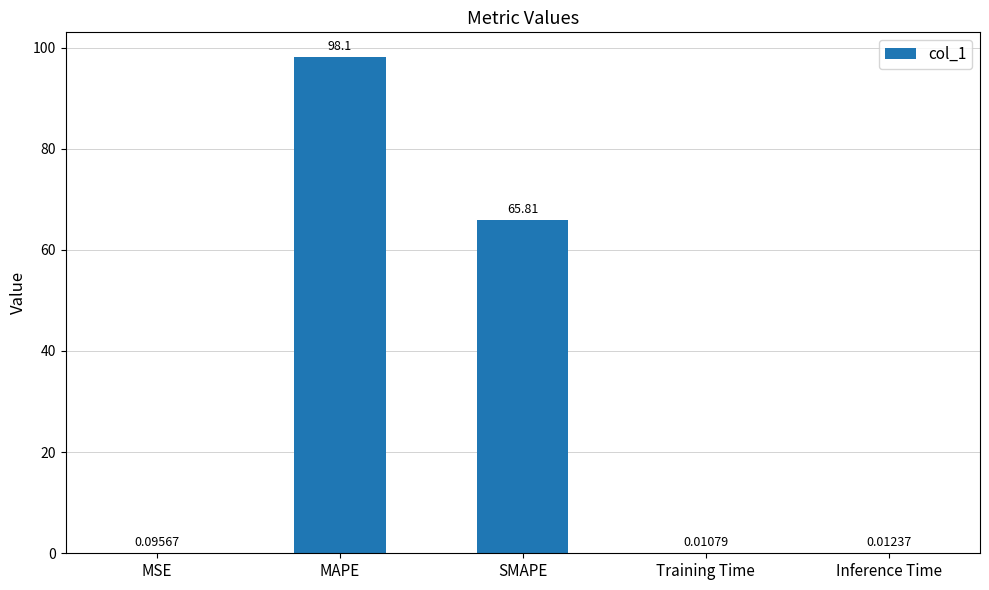

At which category does the chart reach its peak across all series?

MAPE